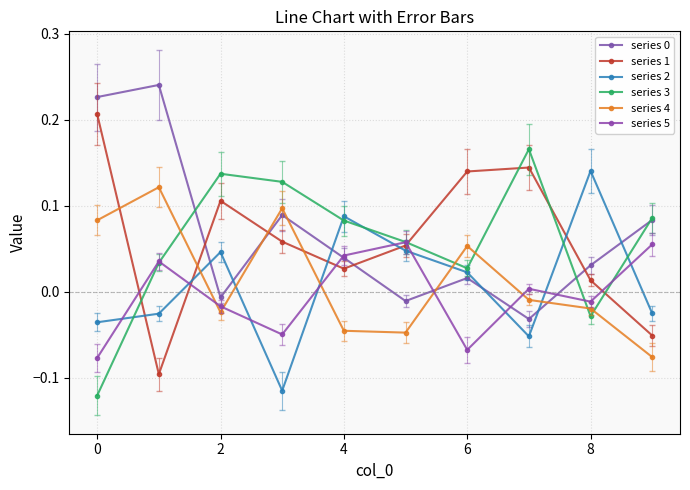

At which category does series 4 reach its first local valley?

2